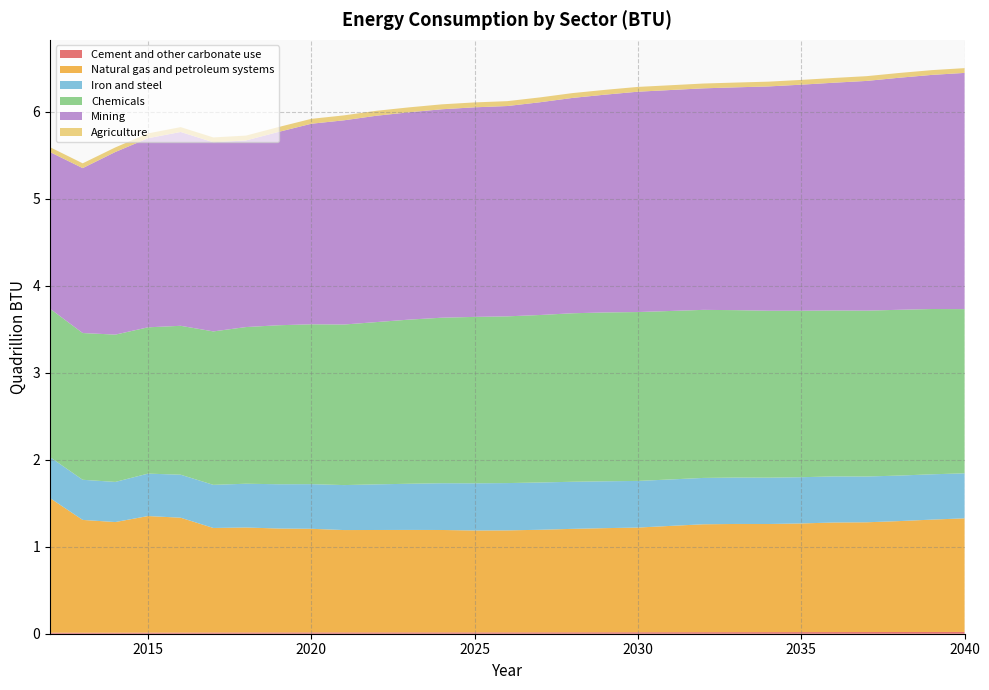

Reading left to right, extract all data points from this chart.

Cement and other carbonate use: 11885869000000	11824763000000	12225077000000	12751754000000	13264670000000	14140695000000	14595464000000	14806039000000	15080044000000	15208331000000	15270723000000	15352469000000	15431325000000	15491411000000	15644238000000	15932925000000	16299372000000	16606407000000	17006371000000	17413330000000	17753193000000	18033371000000	18326553000000	18676697000000	19059975000000	19421110000000	19789743000000	20130407000000	20439545000000
Natural gas and petroleum systems: 1547567871000000	1296881104000000	1271848145000000	1340523560000000	1320802979000000	1201986572000000	1207045532000000	1194740723000000	1191611328000000	1176901855000000	1177594727000000	1178253540000000	1177420166000000	1171795288000000	1172674561000000	1179372803000000	1189634521000000	1197539185000000	1203744873000000	1222539062000000	1240740479000000	1244124268000000	1243351807000000	1249475830000000	1259863892000000	1262007568000000	1275402710000000	1292017944000000	1306533813000000
Iron and steel: 471283936000000	461529022000000	461539703000000	487823364000000	494522949000000	495822693000000	503213715000000	509278656000000	513248535000000	517157532000000	524686157000000	531026123000000	537763733000000	542491028000000	544003235000000	543780762000000	541554688000000	538864746000000	536283447000000	534177917000000	533063354000000	533620361000000	533026062000000	531685303000000	529923828000000	526431458000000	523414795000000	521149292000000	517561890000000
Chemicals: 1706293701000000	1687566040000000	1693909790000000	1682369873000000	1712235352000000	1764425537000000	1801584351000000	1828418701000000	1838315430000000	1846280762000000	1866237671000000	1887497559000000	1903495850000000	1913462646000000	1917228760000000	1925937134000000	1937681763000000	1941605469000000	1942072998000000	1937255615000000	1932546509000000	1925036133000000	1919337280000000	1914140381000000	1908255981000000	1907241943000000	1906438354000000	1900634644000000	1888046631000000
Mining: 1801810852000000	1896270386000000	2100167847000000	2174280548000000	2228925293000000	2175134766000000	2145905945000000	2223576141000000	2306131591000000	2348352173000000	2372955261000000	2384247925000000	2396966003000000	2410022857000000	2418505554000000	2446387177000000	2476272309000000	2504355225000000	2533771789000000	2540794495000000	2547347840000000	2562157379000000	2579447509000000	2599706543000000	2619083222000000	2641650726000000	2668336121000000	2692093353000000	2716482025000000
Agriculture: 55990906000000	55130348000000	52537868000000	55624676000000	55756847000000	55512550000000	55786194000000	55921085000000	56337734000000	56712734000000	56831757000000	56689552000000	56520294000000	56394817000000	56109913000000	55799900000000	55519051000000	55335804000000	55108219000000	54943981000000	55283146000000	55011852000000	54899071000000	54790413000000	54672688000000	54766815000000	54868320000000	54889503000000	54866932000000